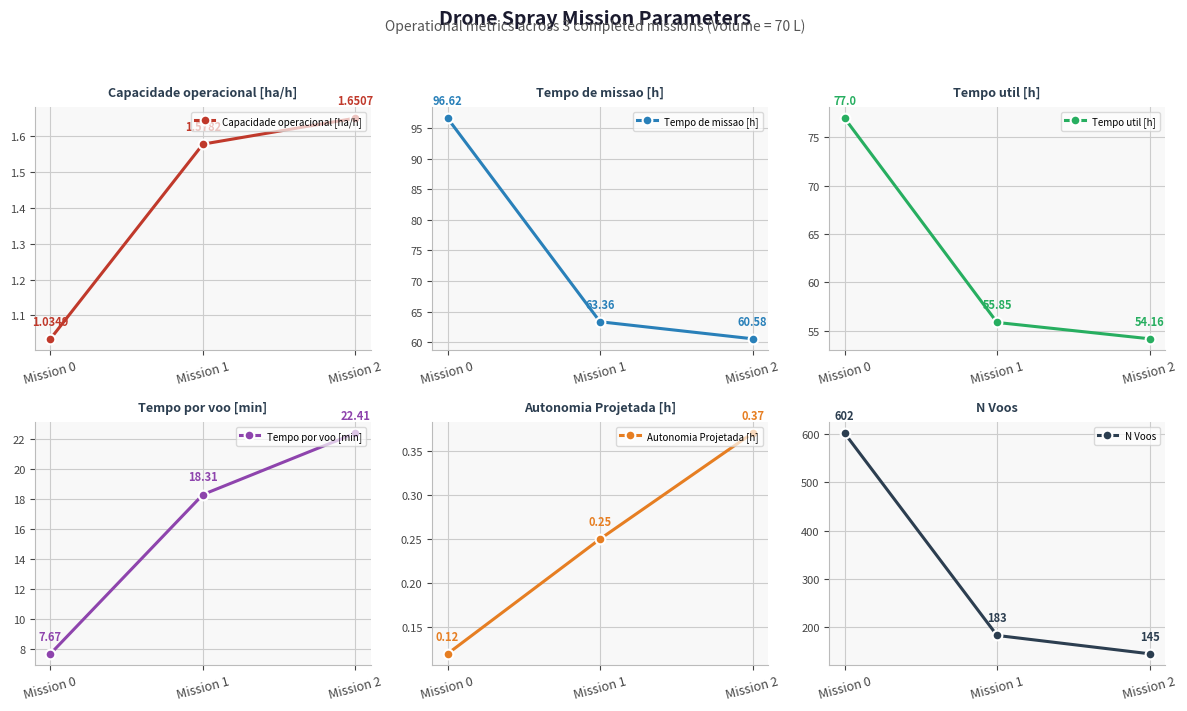

How many data points in Tempo util [h] are less than 55?

1